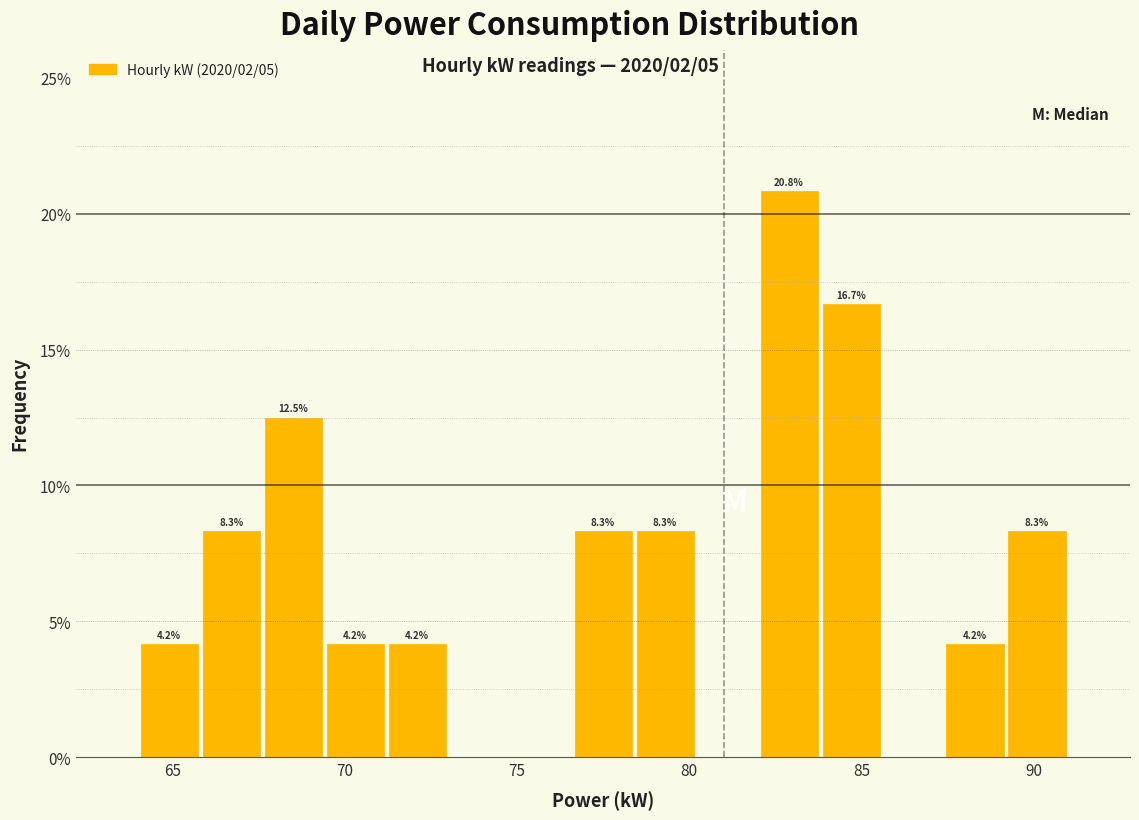

Read against the x-axis, roughly where is the centre of the tallest bar?

83.0